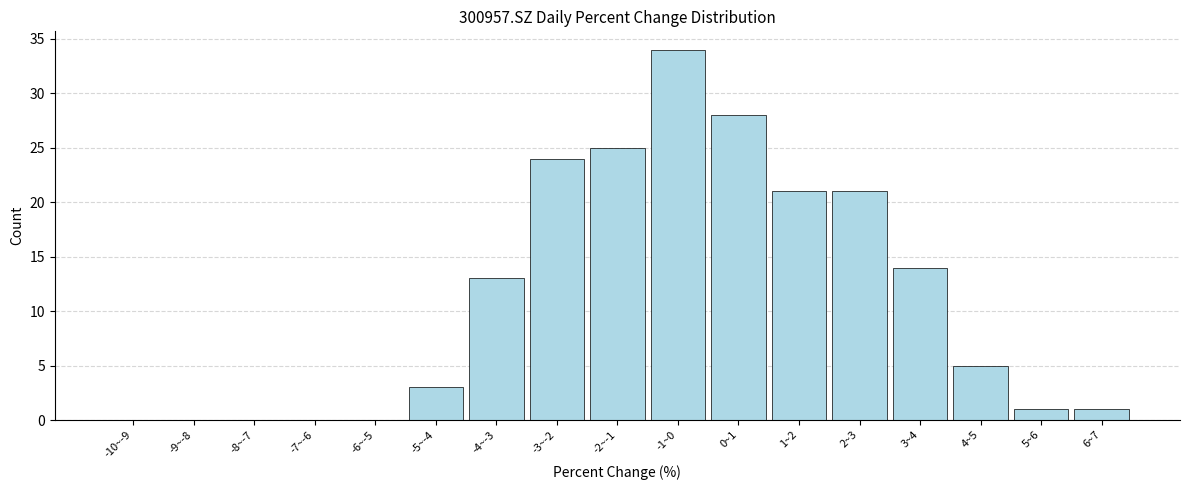

Reading left to right, what are all the values shown in this chart?

-10~-9=0	-9~-8=0	-8~-7=0	-7~-6=0	-6~-5=0	-5~-4=3	-4~-3=13	-3~-2=24	-2~-1=25	-1~0=34	0~1=28	1~2=21	2~3=21	3~4=14	4~5=5	5~6=1	6~7=1